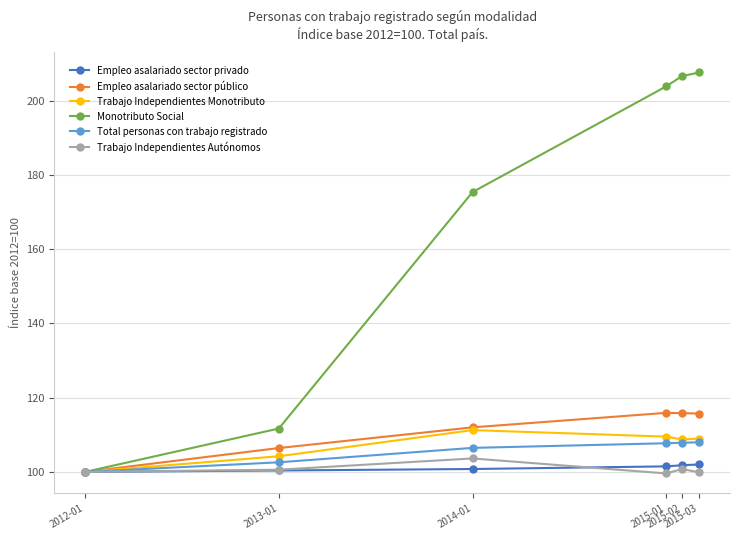

What is the sum of the Empleo asalariado sector privado values at 2015-01 and 2015-02?

203.3